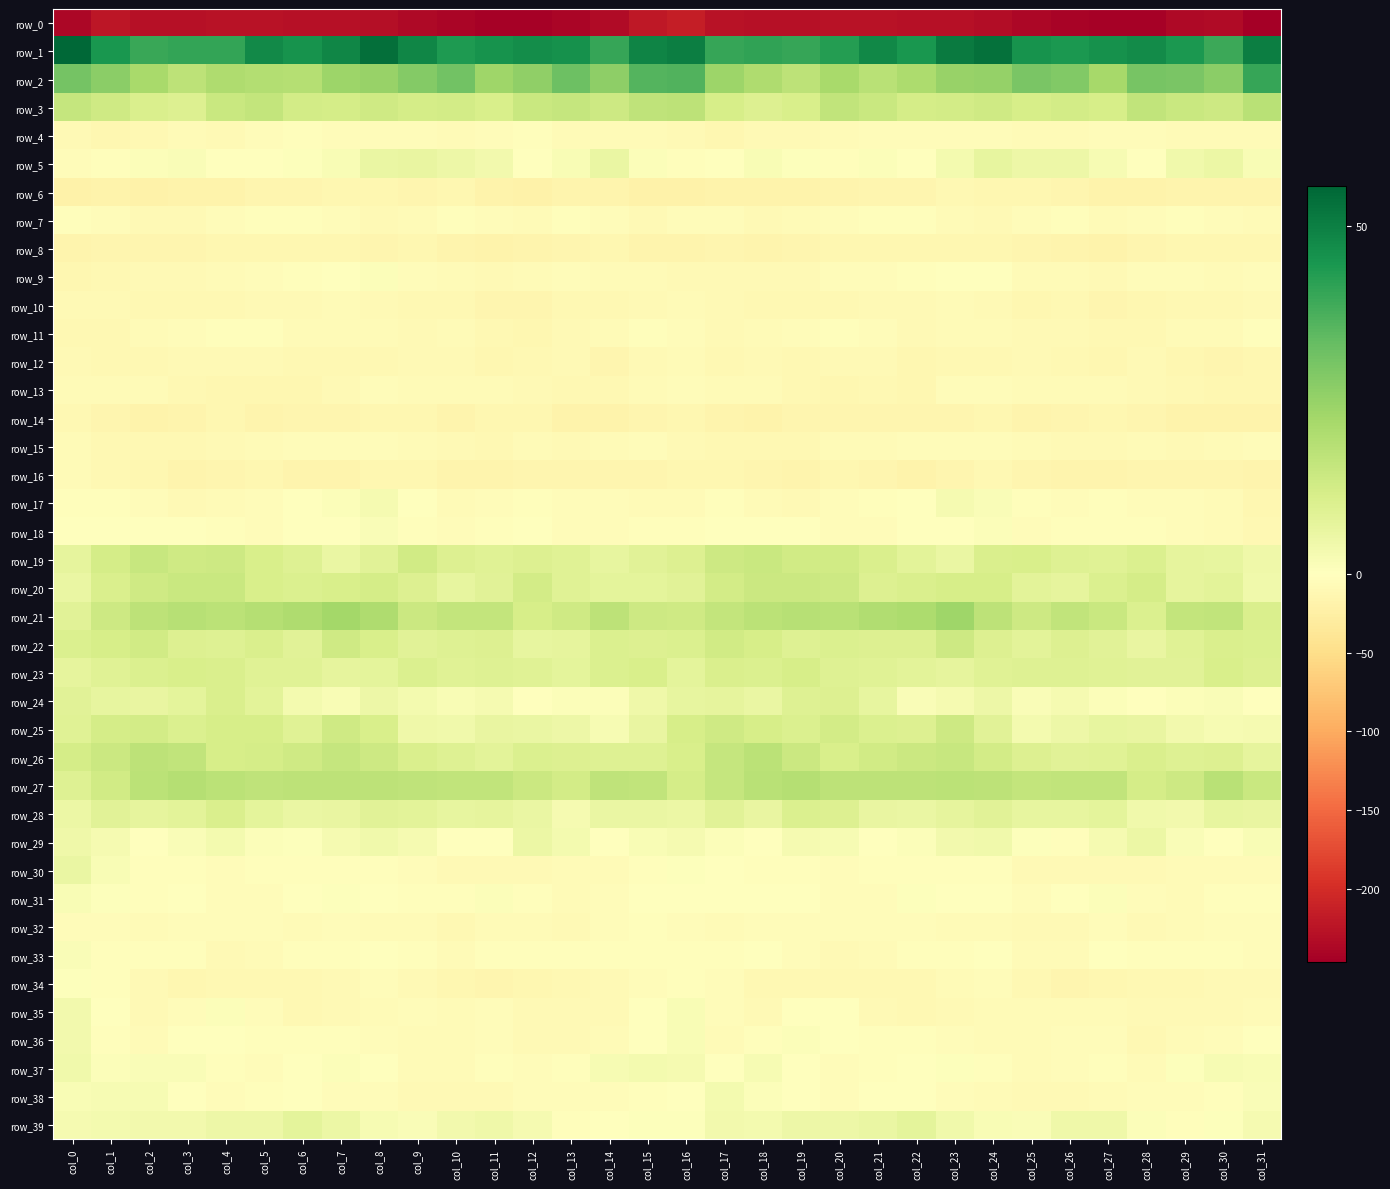

How many series are shown in this chart?

40